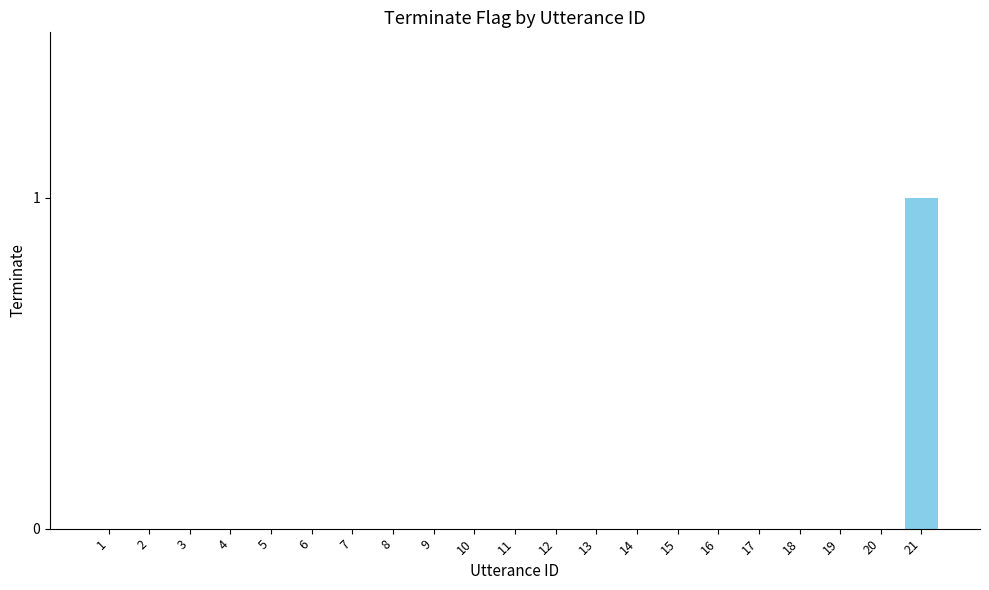

How many categories are shown in the chart?

21